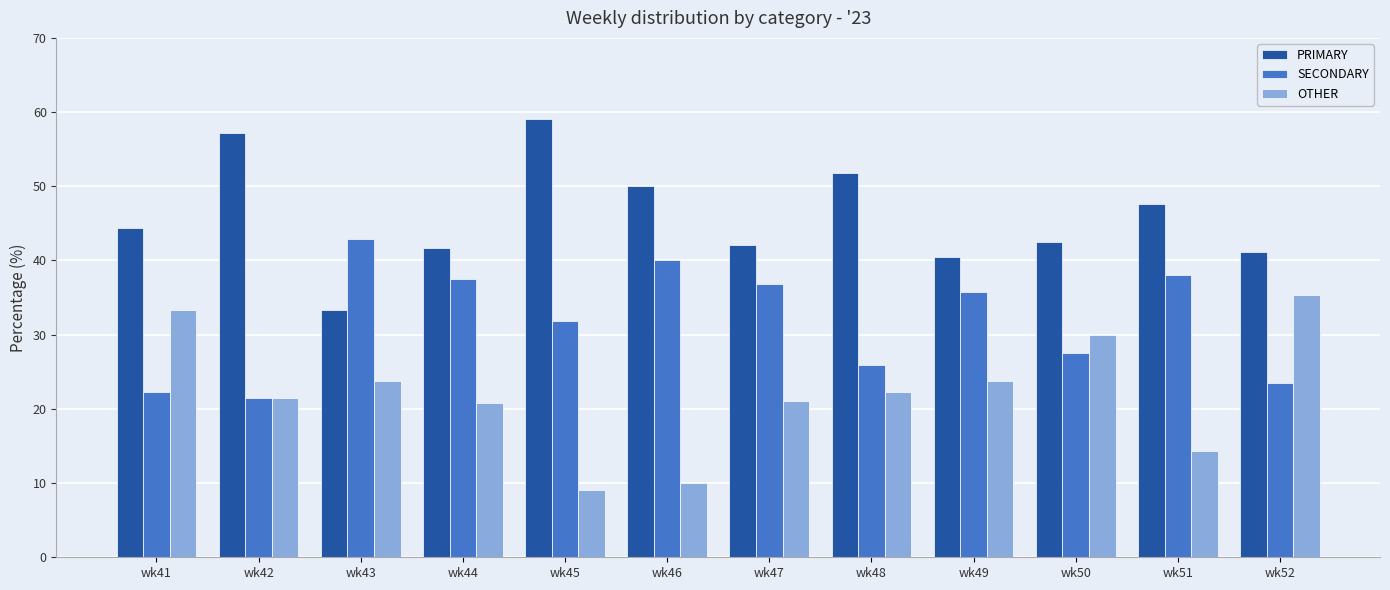

Where does the OTHER series first go above 22?

wk41